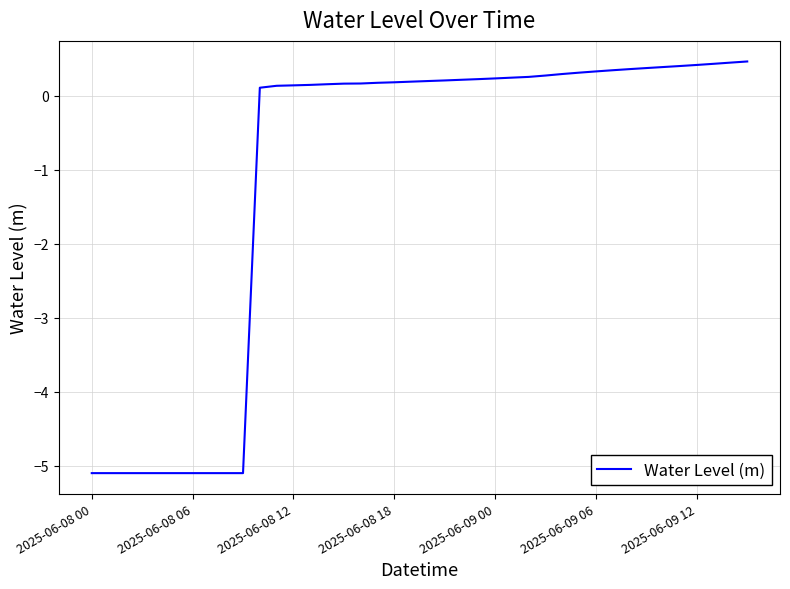

How many values are below zero?

10